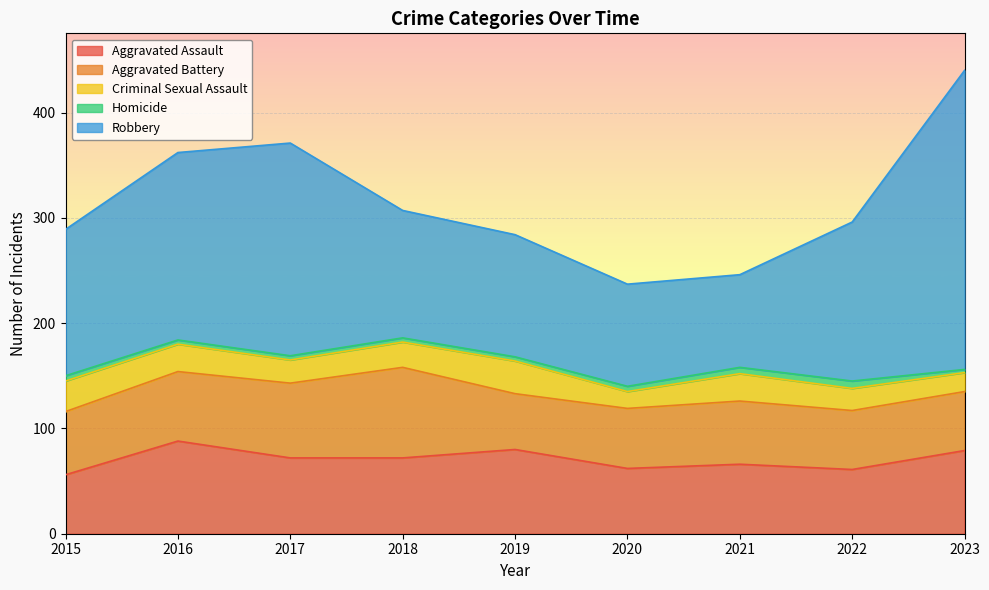

At which category does the chart reach its peak across all series?

2023